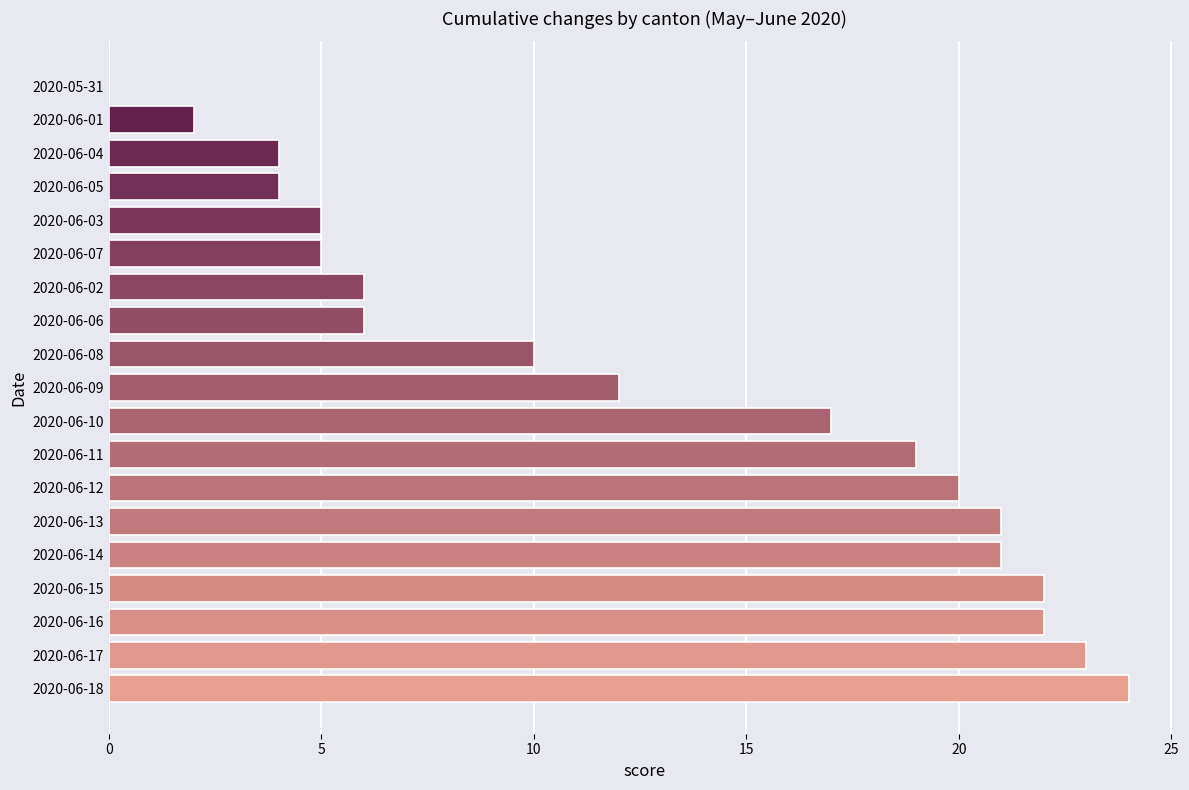

What is the change in value from 2020-06-14 to 2020-05-31?

-21